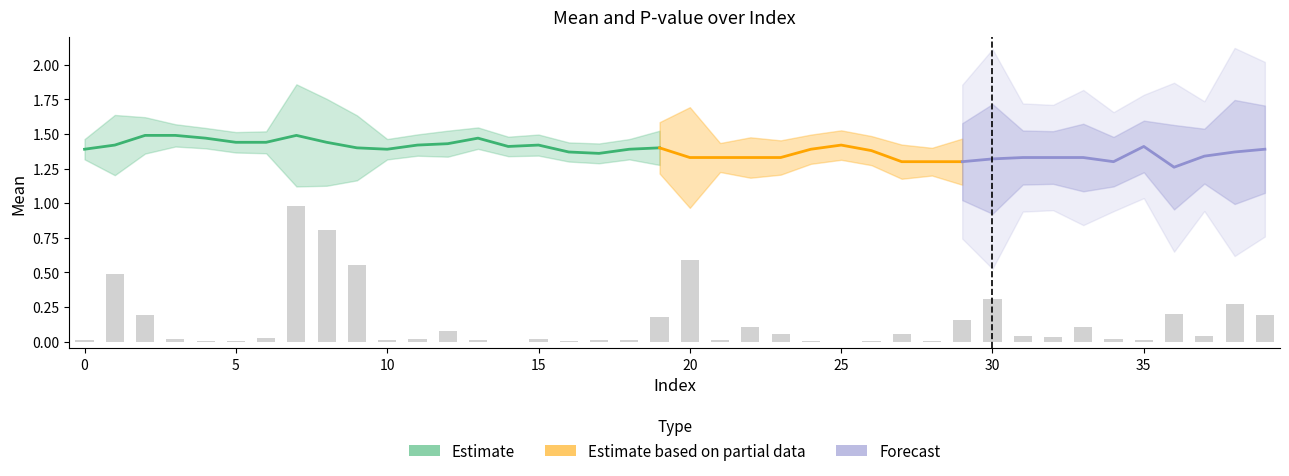

Which series has the widest spread of values?

pvalue